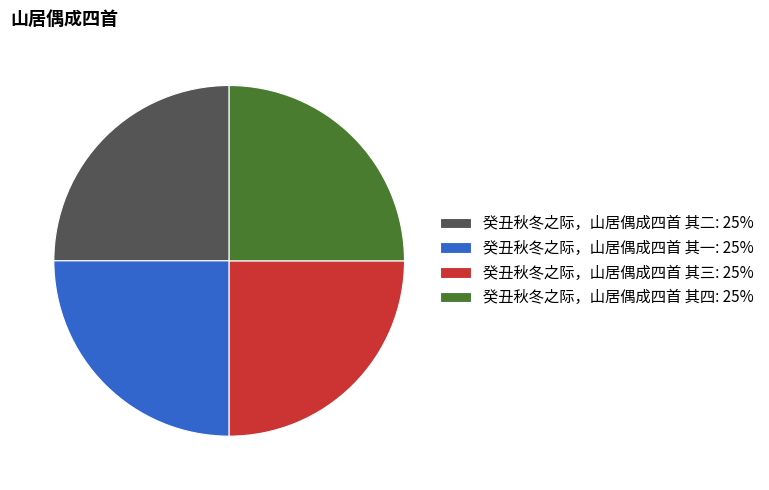

Does 癸丑秋冬之际，山居偶成四首 其二 represent more than half of the total?

No